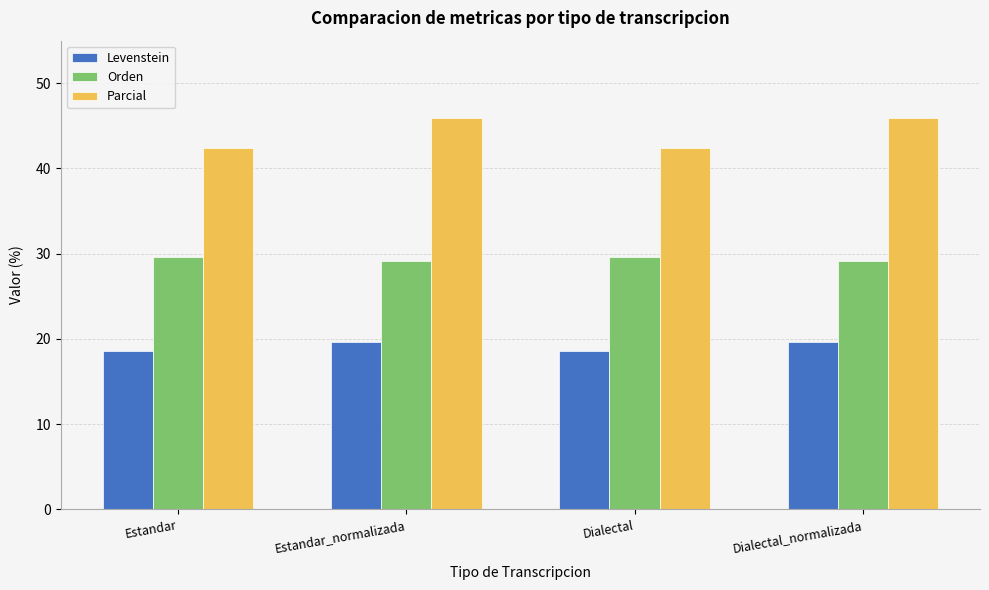

What is the highest value of the Levenstein series?

19.7